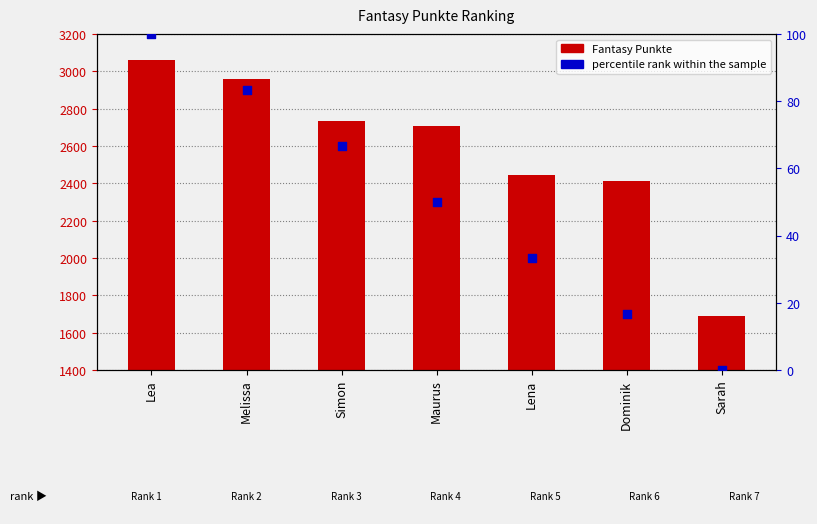

At how many categories does at least one series exceed 1969?

6